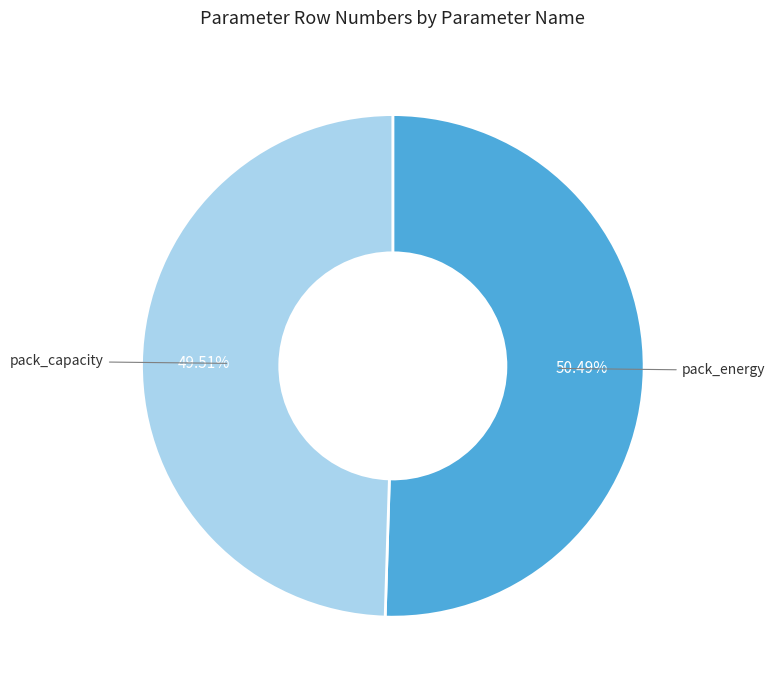

To the nearest percent, what is the difference between the largest and smallest slice percentages?

1%